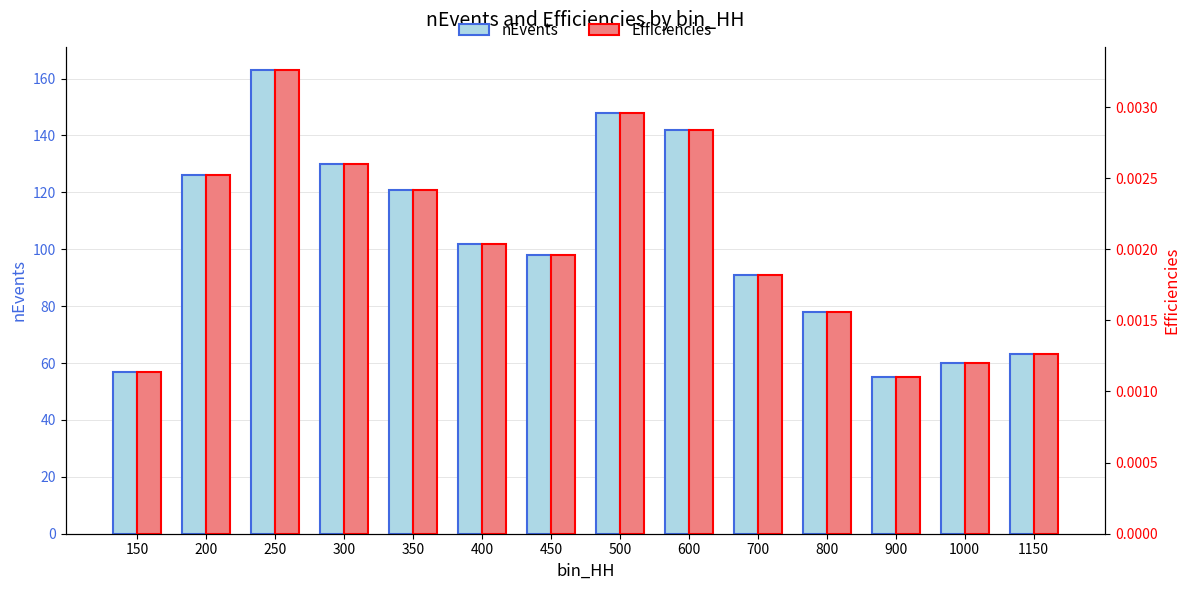

True or false: nEvents has a value of 171.2 at 350.

False